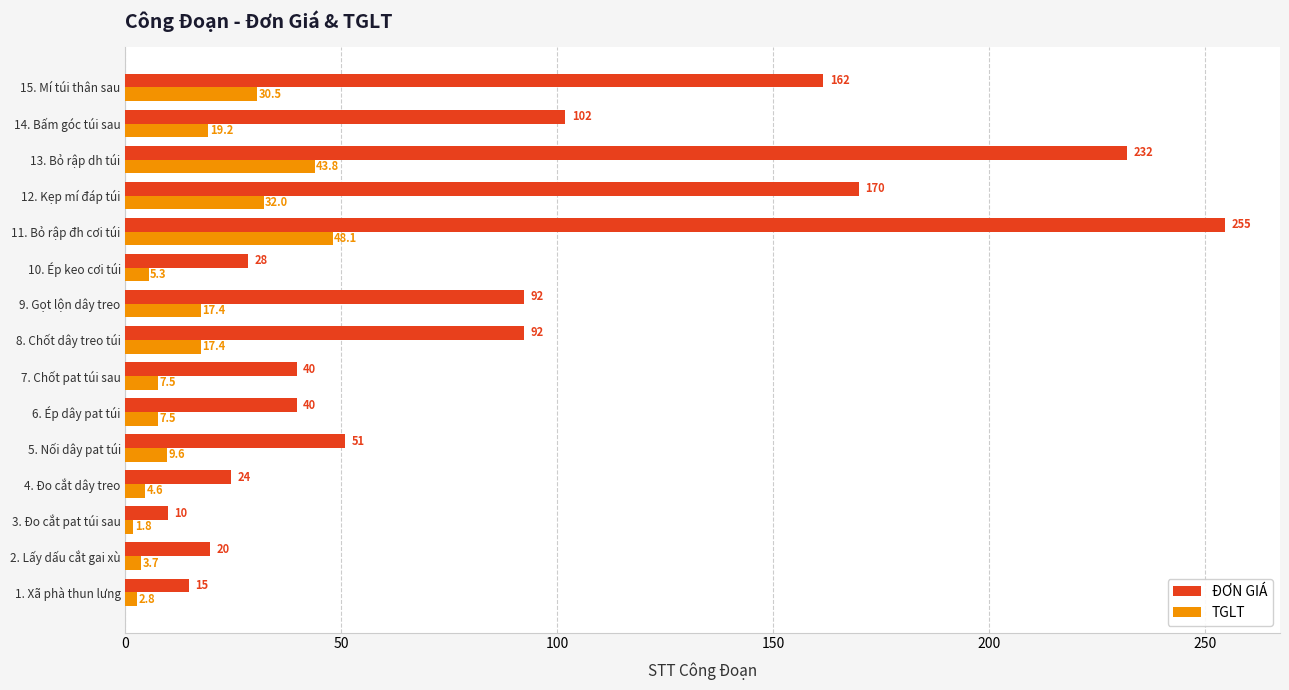

How many data points does each series have?

15